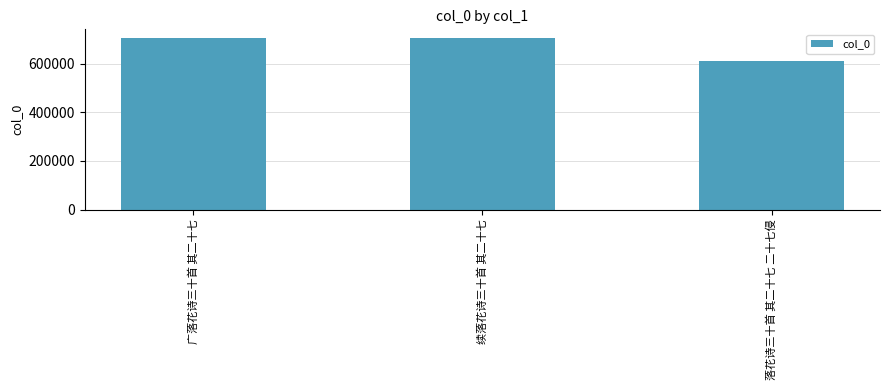

How many values are below 706761?

1